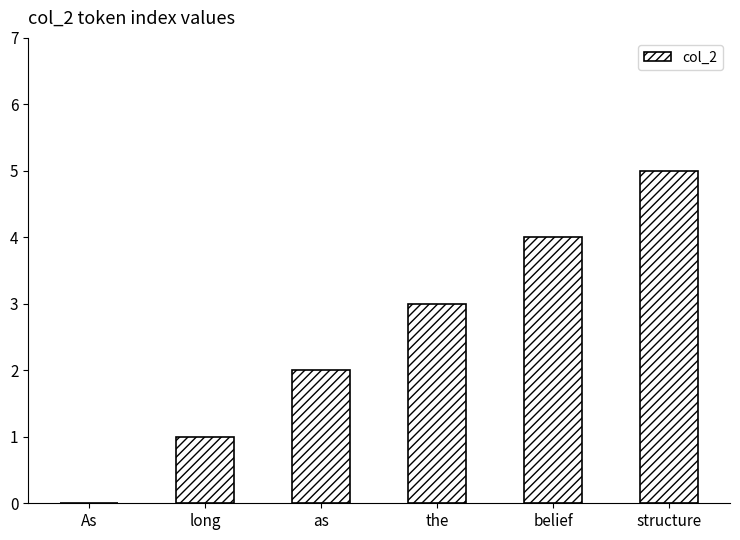

Count the values in the range 1 to 4.

4